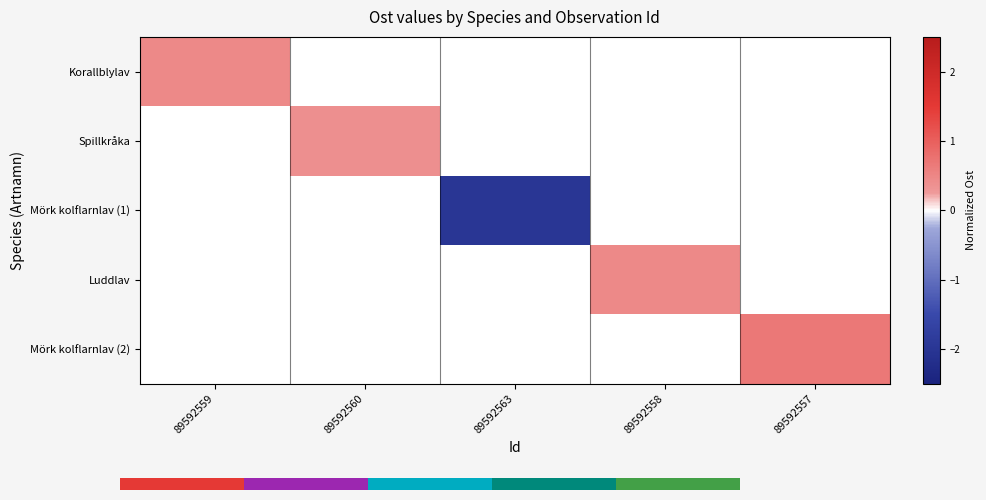

Is it true that 0.0 equals 1.9 at 4?

False